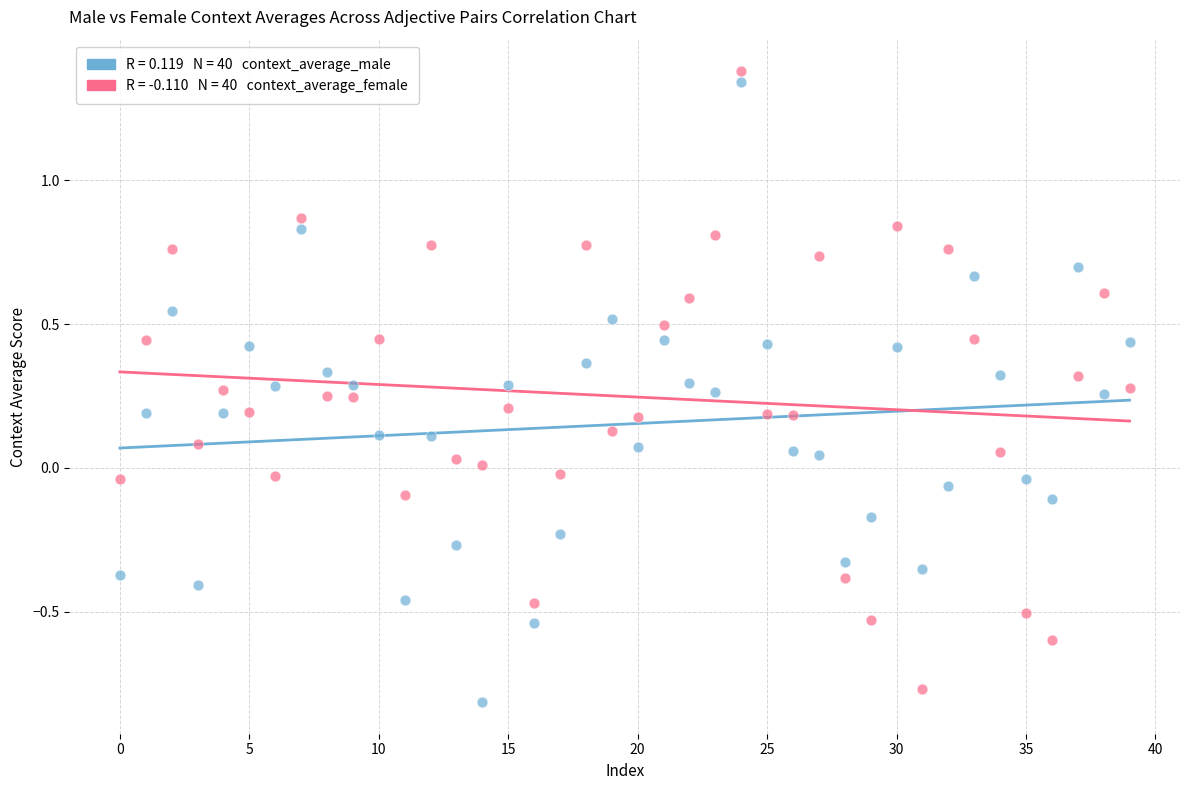

Across all data points, what is the range of Y values (max minus min)?

2.2